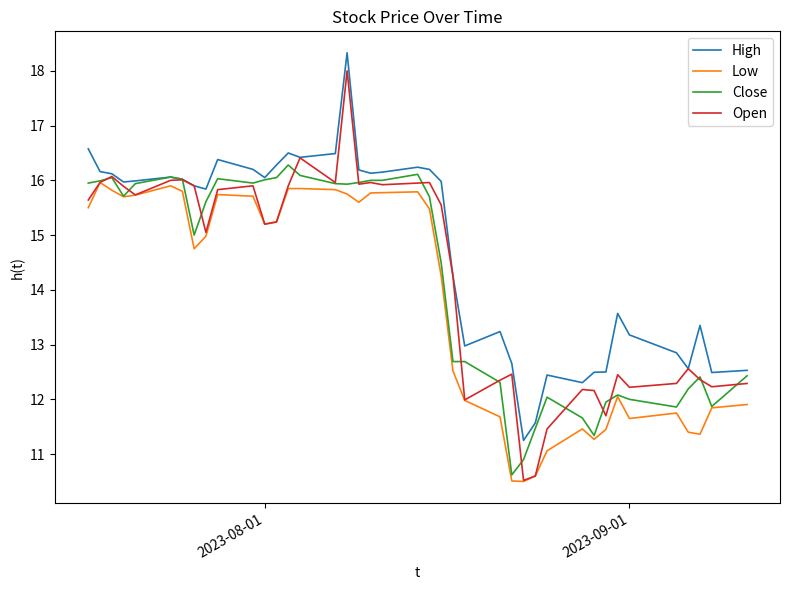

What is the minimum value shown in the chart?

10.5